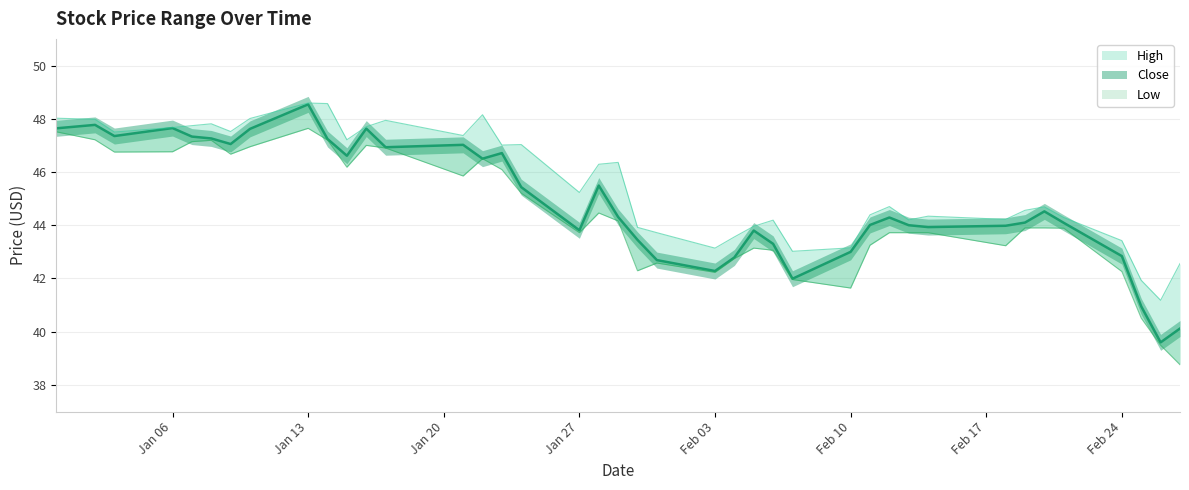

Where is the first local minimum for Close?

2020-01-03